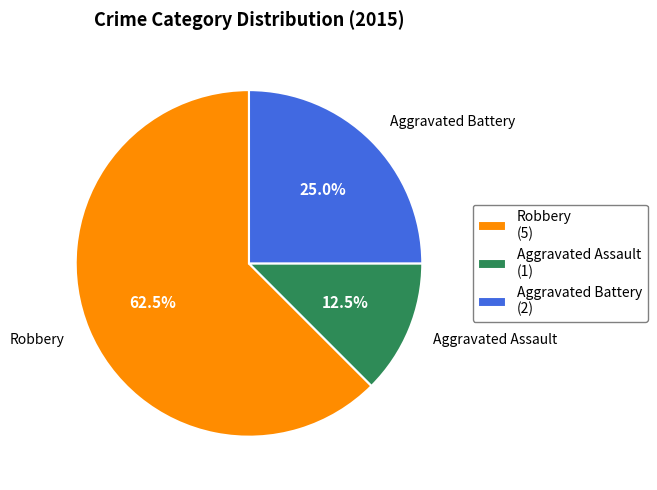

To the nearest percent, what percentage of the pie is Aggravated Battery?

25%